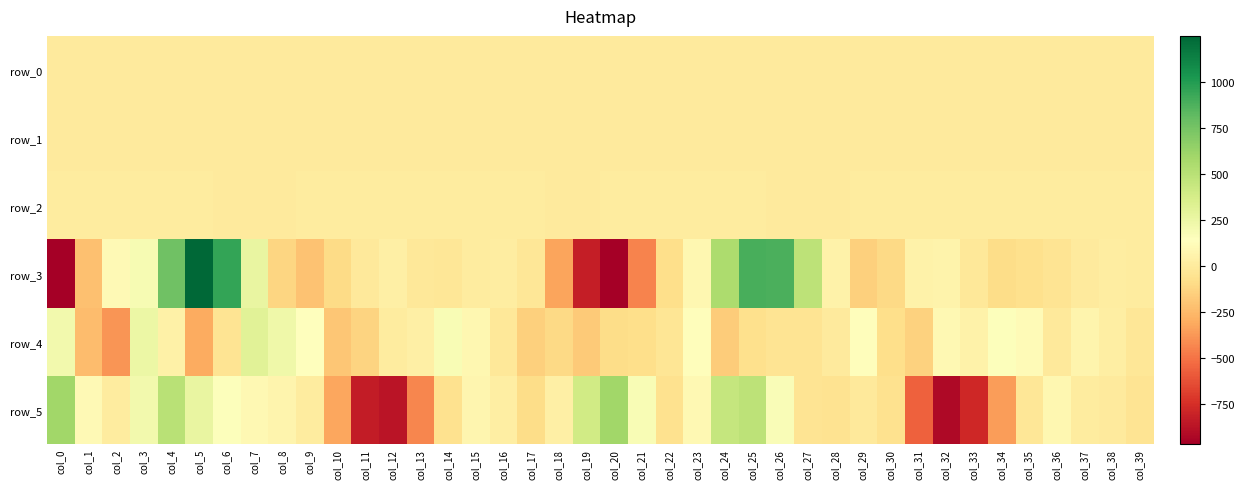

Reading left to right, extract all data points from this chart.

row_0: 0.3	0.2	0.1	-0.1	-0.1	0.1	0.2	0.2	0.1	0.2	0.4	0.3	-0.1	-0.3	-0.3	-0.1	-0.0	-0.0	-0.2	-0.2	0.2	0.4	0.2	-0.2	-0.2	0.1	0.3	0.2	0.0	0.1	0.3	0.5	0.3	-0.1	-0.4	-0.2	-0.1	0.1	0.0	0.0
row_1: -0.9	-0.9	-0.7	-0.7	-0.9	-0.7	-0.2	0.2	0.2	0.1	-0.0	-0.1	-0.1	-0.0	-0.0	-0.0	0.0	0.0	0.0	-0.1	-0.6	-0.8	-0.7	-0.7	-0.7	-0.7	-0.3	0.0	0.1	0.1	-0.0	-0.1	-0.1	-0.0	0.0	-0.0	-0.0	0.0	0.0	-0.0
row_2: 1.1	1.4	1.0	1.2	1.6	1.0	0.4	0.4	0.7	1.0	1.1	1.1	1.0	0.9	1.0	1.0	1.0	0.8	0.5	0.5	1.1	1.3	1.1	1.2	1.4	1.1	0.7	0.5	0.6	0.9	1.1	1.1	0.9	0.9	1.0	1.0	1.0	1.0	1.0	0.9
row_3: -967.8	-218.3	99.9	184.3	770.9	1249.5	953.4	263.7	-128.2	-213.4	-95.9	-9.9	28.3	-20.5	-29.9	1.0	14.1	-32.4	-329.4	-827.1	-970.5	-445.7	-78.8	79.1	548.6	892.6	884.5	478.3	45.7	-149.4	-107.5	51.1	58.9	-19.7	-94.1	-71.2	-46.8	-5.4	17.6	8.1
row_4: 209.6	-241.0	-381.0	251.0	35.7	-303.5	-49.0	305.9	229.3	142.1	-198.3	-137.1	7.9	30.0	174.5	80.0	-23.6	-155.3	-111.9	-178.8	-89.5	-83.4	-36.3	125.9	-169.9	-70.5	-48.4	-43.2	-1.8	129.9	-84.8	-141.8	95.4	51.1	155.2	112.2	-8.9	69.8	24.1	-33.0
row_5: 594.1	96.3	6.3	211.9	498.3	264.4	154.3	90.3	66.7	9.2	-321.1	-832.5	-871.5	-433.2	-63.6	73.9	18.3	-89.5	31.6	395.7	593.1	182.6	-62.3	93.8	447.8	483.8	168.1	-44.8	-52.6	-14.3	-61.6	-565.2	-918.6	-787.4	-356.8	-28.0	79.0	9.3	-0.1	-46.0